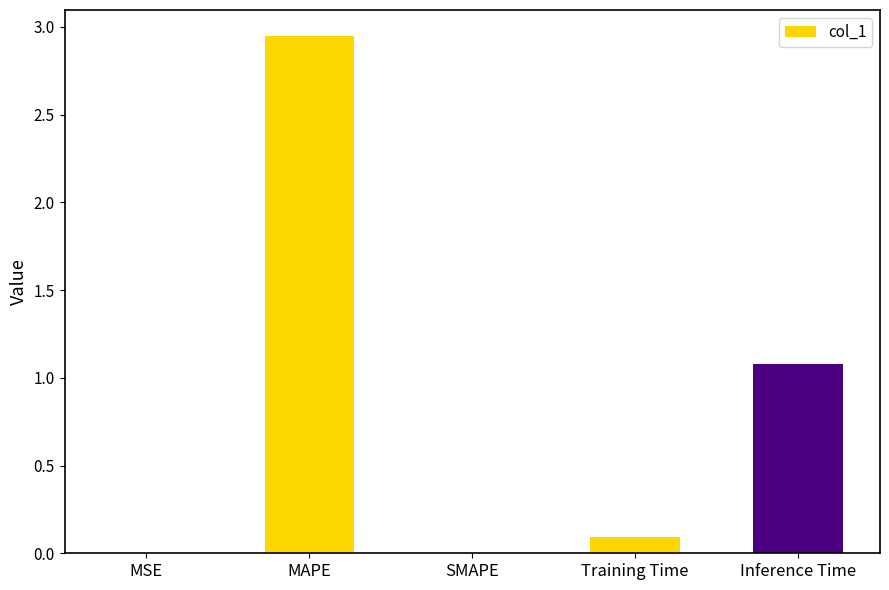

Between SMAPE and Inference Time, which is larger?

Inference Time